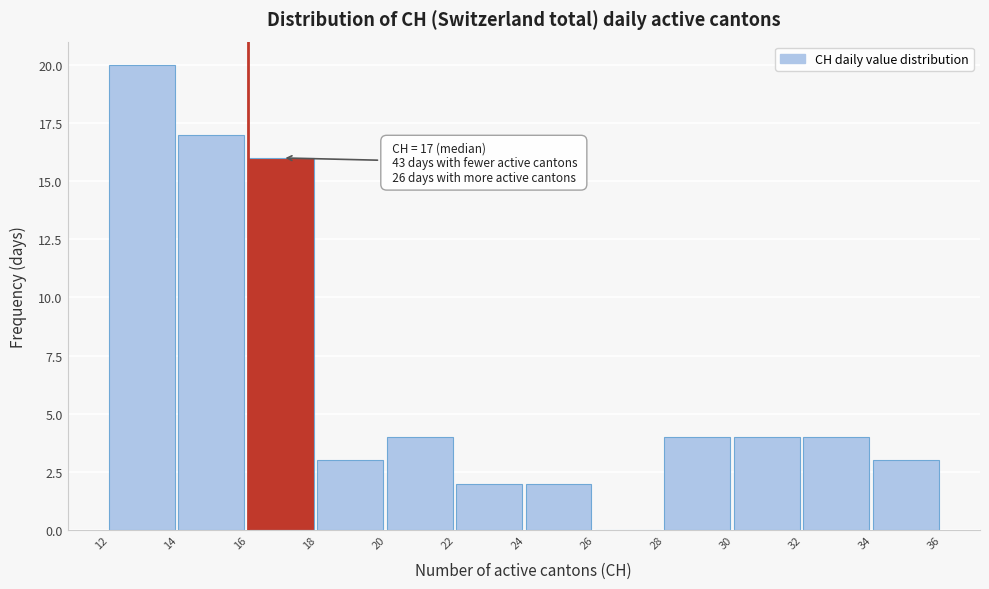

Over which range of the x-axis is the bar tallest?

12 to 14